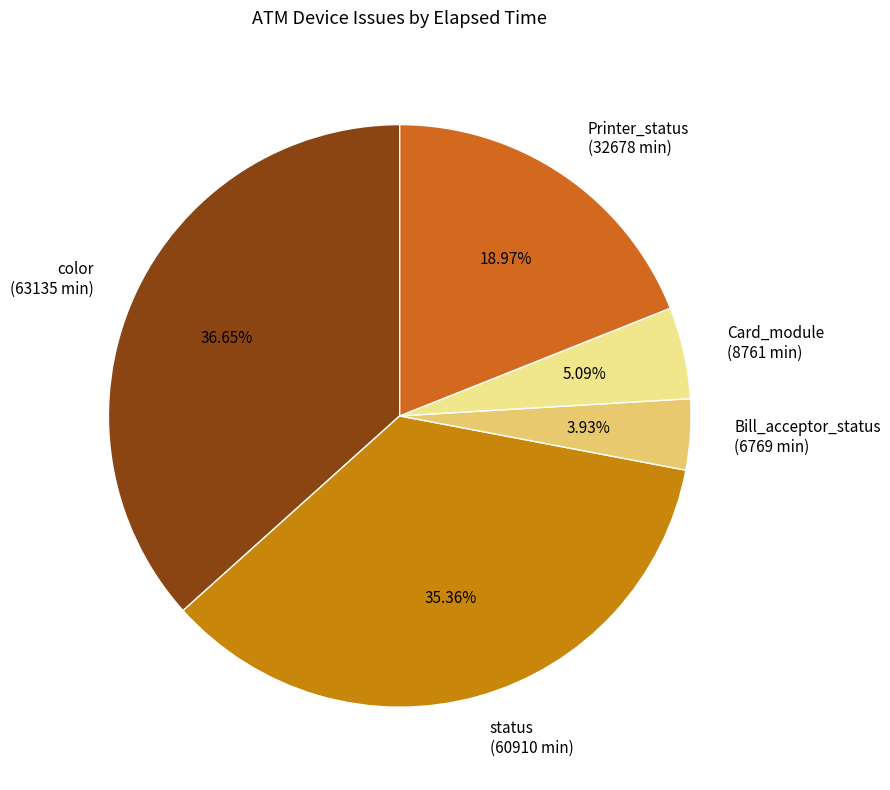

Approximately how many times larger is the value at Card_module compared to Bill_acceptor_status?

1.3